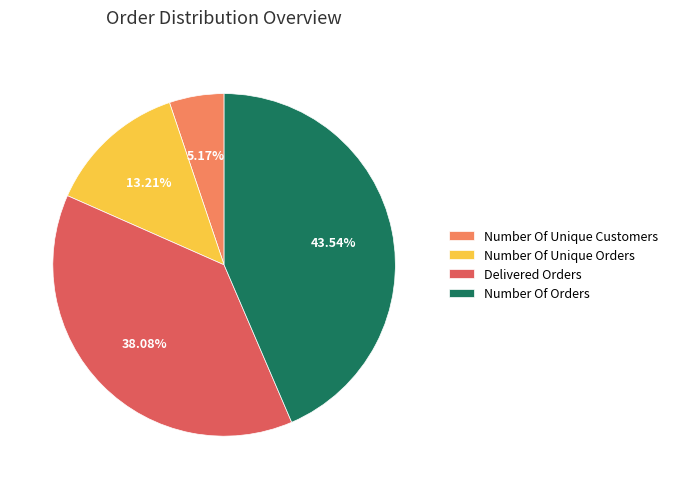

Which slice is the largest?

Number Of Orders